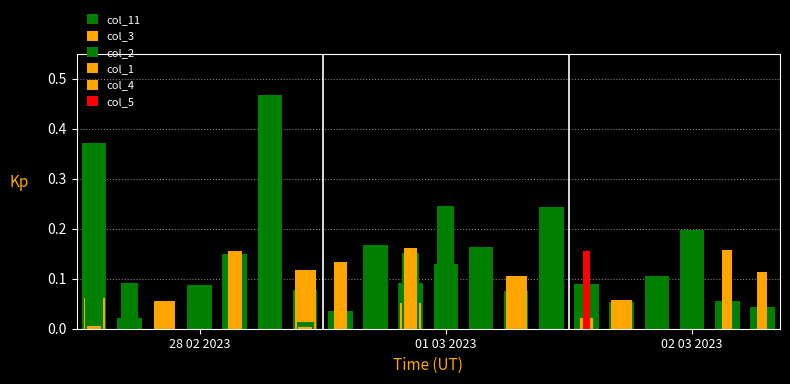

List the series in order of their peak value, highest first.

col_11, col_2, col_1, col_4, col_5, col_3